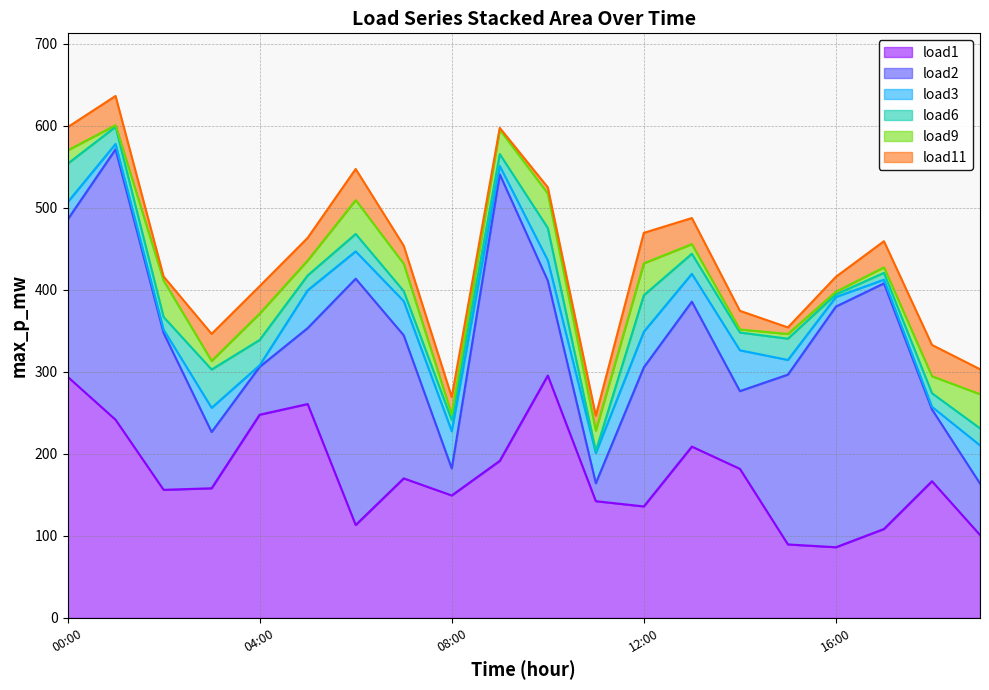

At which category is the sum across all series the highest?

2022-01-01 01:00:00